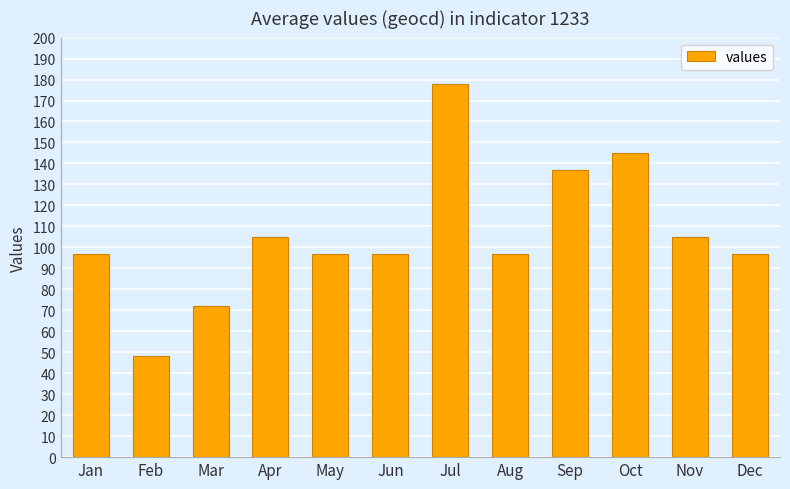

What is the ratio of the value at Jun to the value at Jan?

1.0